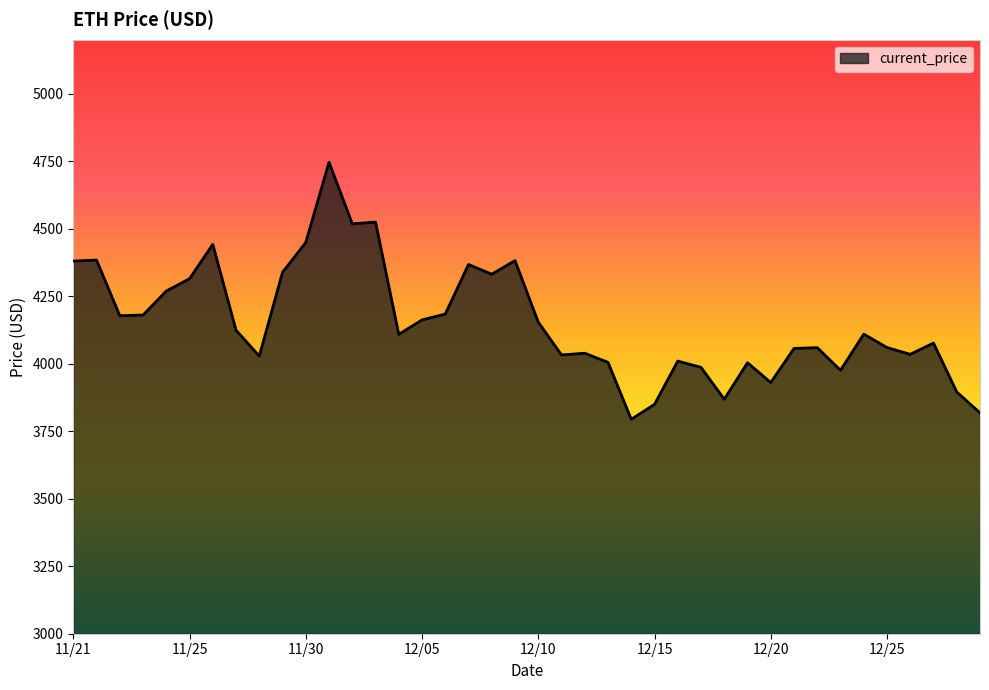

True or false: there are more than 1 points higher than both neighbors.

True